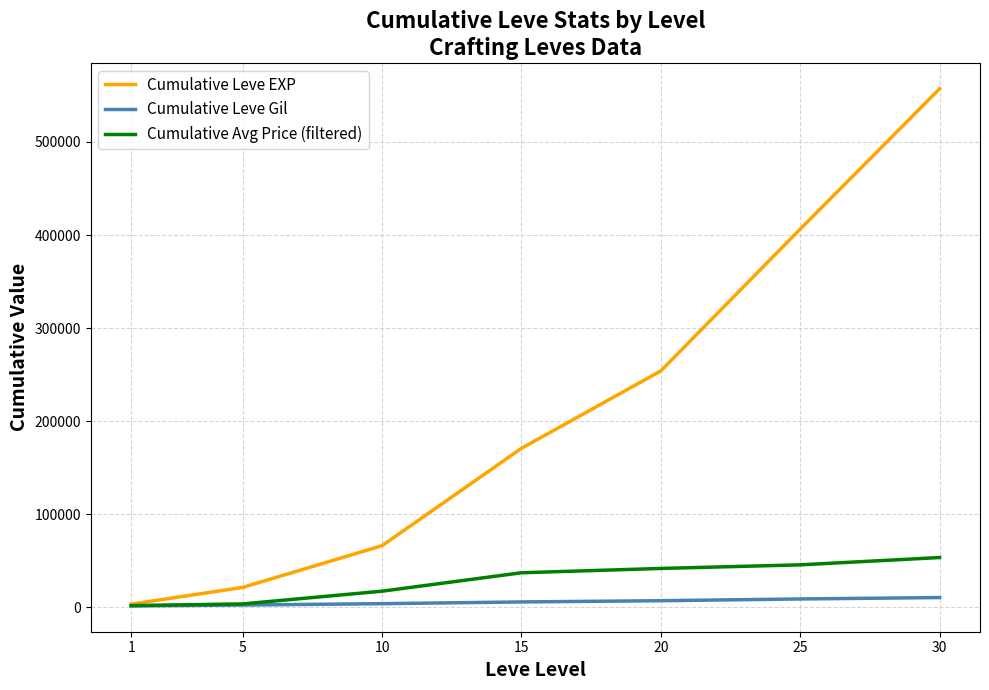

What is the difference between the second highest and minimum values in the Cumulative Leve EXP series?

403290.0